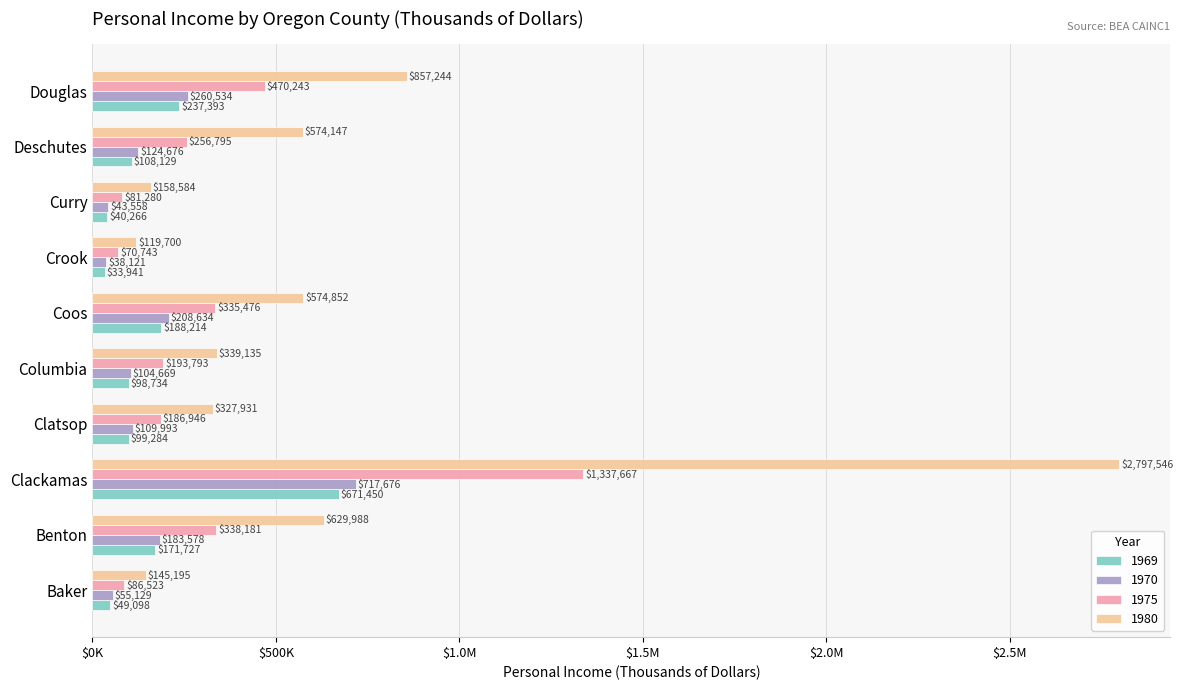

Between Benton and Deschutes, which is larger?

Benton